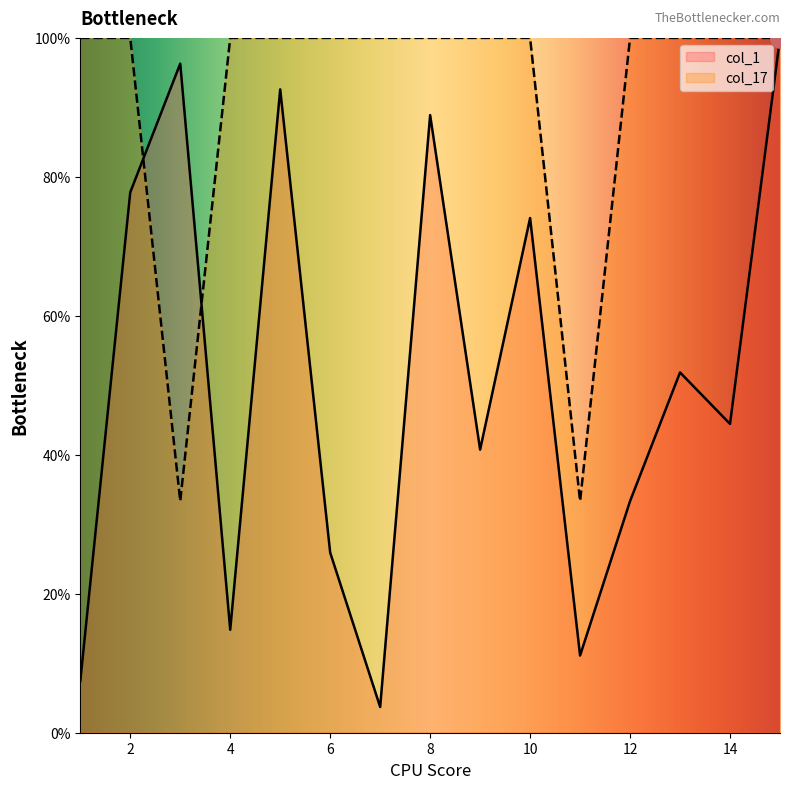

The value of col_1 at 12 is 33.3. True or false?

True